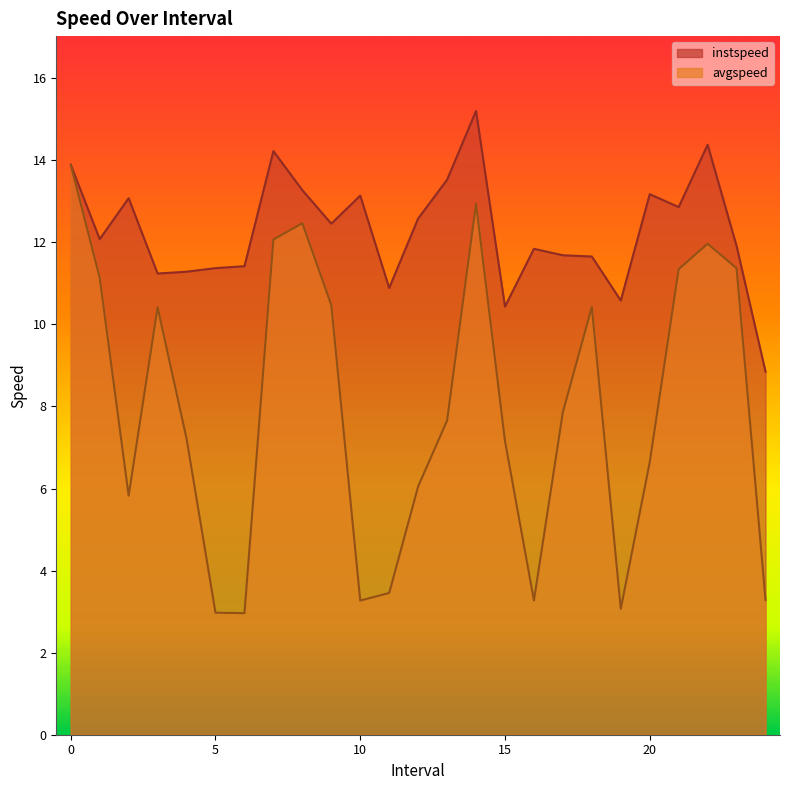

What is the average value of the instspeed series?

12.3